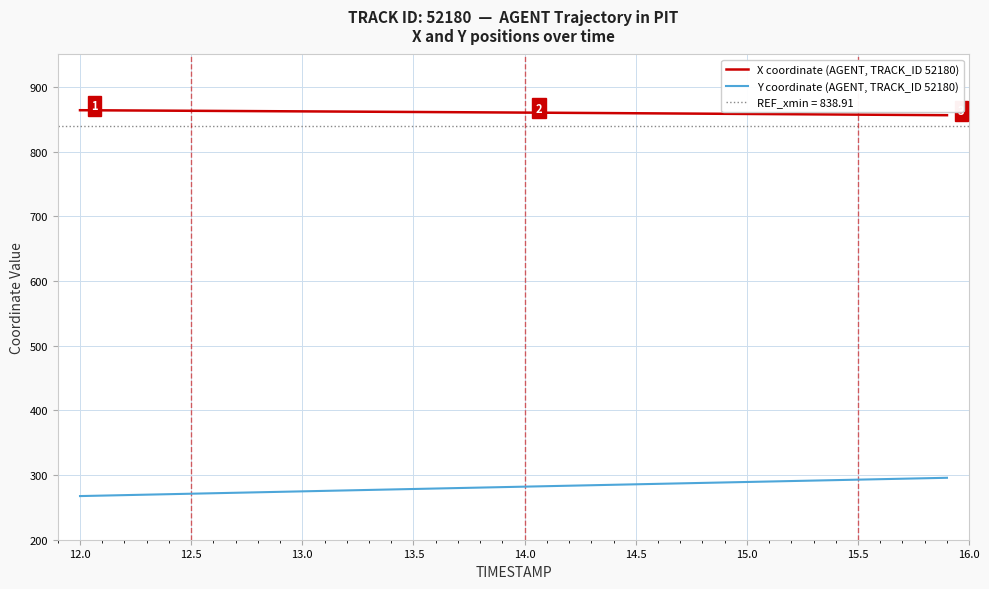

What is the lowest value of the Y coordinate (AGENT, TRACK_ID 52180) series?

267.5